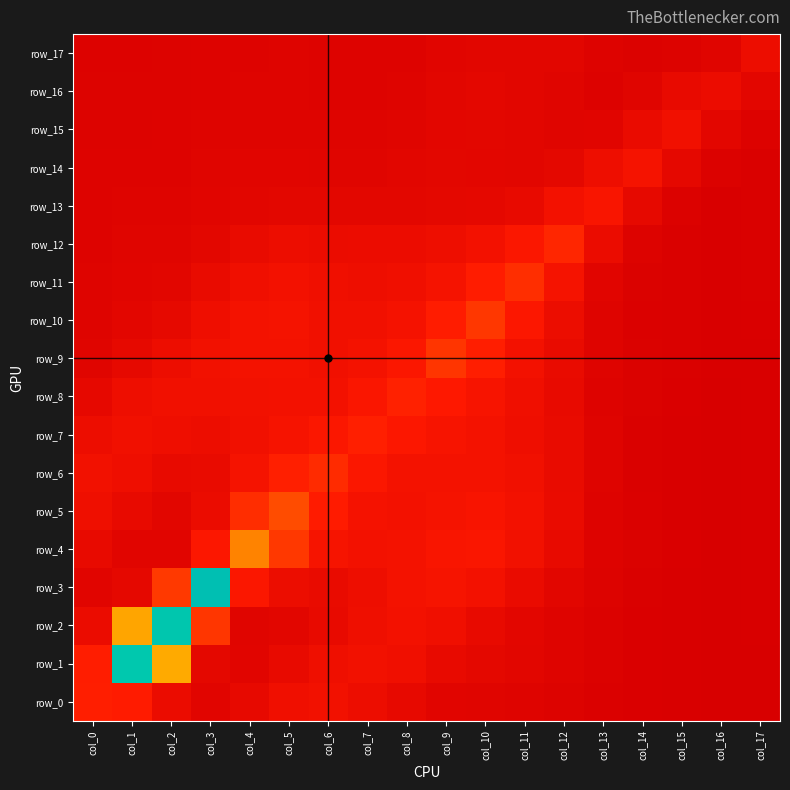

Reading right to left, transcribe all the data shown in this chart.

row_0: col_17=0.1	col_16=0.0	col_15=0.1	col_14=0.1	col_13=0.1	col_12=0.2	col_11=0.3	col_10=0.3	col_9=0.3	col_8=0.5	col_7=0.7	col_6=0.9	col_5=0.8	col_4=0.5	col_3=0.3	col_2=0.7	col_1=1.3	col_0=1.4
row_1: col_17=0.1	col_16=0.0	col_15=0.1	col_14=0.1	col_13=0.2	col_12=0.3	col_11=0.4	col_10=0.4	col_9=0.6	col_8=0.8	col_7=0.9	col_6=0.8	col_5=0.6	col_4=0.3	col_3=0.5	col_2=3.2	col_1=7.0	col_0=1.4
row_2: col_17=0.1	col_16=0.0	col_15=0.1	col_14=0.1	col_13=0.2	col_12=0.3	col_11=0.4	col_10=0.6	col_9=0.8	col_8=0.9	col_7=0.8	col_6=0.6	col_5=0.4	col_4=0.3	col_3=1.7	col_2=7.1	col_1=3.1	col_0=0.7
row_3: col_17=0.1	col_16=0.1	col_15=0.1	col_14=0.1	col_13=0.2	col_12=0.4	col_11=0.6	col_10=0.9	col_9=1.0	col_8=0.9	col_7=0.8	col_6=0.6	col_5=0.7	col_4=1.2	col_3=7.5	col_2=1.7	col_1=0.5	col_0=0.3
row_4: col_17=0.1	col_16=0.1	col_15=0.1	col_14=0.2	col_13=0.2	col_12=0.5	col_11=0.9	col_10=1.1	col_9=1.1	col_8=1.0	col_7=0.9	col_6=1.0	col_5=1.7	col_4=2.7	col_3=1.2	col_2=0.3	col_1=0.3	col_0=0.6
row_5: col_17=0.1	col_16=0.1	col_15=0.1	col_14=0.1	col_13=0.2	col_12=0.6	col_11=0.9	col_10=1.1	col_9=1.0	col_8=0.9	col_7=1.0	col_6=1.3	col_5=2.0	col_4=1.6	col_3=0.7	col_2=0.4	col_1=0.5	col_0=0.8
row_6: col_17=0.1	col_16=0.1	col_15=0.1	col_14=0.1	col_13=0.2	col_12=0.6	col_11=0.8	col_10=1.0	col_9=0.9	col_8=1.0	col_7=1.2	col_6=1.5	col_5=1.4	col_4=1.0	col_3=0.6	col_2=0.6	col_1=0.8	col_0=0.9
row_7: col_17=0.1	col_16=0.1	col_15=0.1	col_14=0.1	col_13=0.2	col_12=0.6	col_11=0.8	col_10=1.0	col_9=1.0	col_8=1.2	col_7=1.4	col_6=1.2	col_5=1.0	col_4=0.9	col_3=0.7	col_2=0.8	col_1=0.9	col_0=0.7
row_8: col_17=0.1	col_16=0.1	col_15=0.1	col_14=0.2	col_13=0.2	col_12=0.6	col_11=0.8	col_10=1.1	col_9=1.3	col_8=1.4	col_7=1.2	col_6=0.9	col_5=0.9	col_4=0.9	col_3=0.9	col_2=0.9	col_1=0.8	col_0=0.5
row_9: col_17=0.1	col_16=0.1	col_15=0.1	col_14=0.2	col_13=0.3	col_12=0.6	col_11=0.9	col_10=1.4	col_9=1.7	col_8=1.2	col_7=0.9	col_6=0.8	col_5=0.9	col_4=0.9	col_3=0.9	col_2=0.7	col_1=0.5	col_0=0.3
row_10: col_17=0.1	col_16=0.1	col_15=0.1	col_14=0.1	col_13=0.3	col_12=0.7	col_11=1.2	col_10=1.7	col_9=1.3	col_8=1.0	col_7=0.8	col_6=0.8	col_5=1.0	col_4=1.0	col_3=0.8	col_2=0.5	col_1=0.4	col_0=0.3
row_11: col_17=0.1	col_16=0.1	col_15=0.1	col_14=0.1	col_13=0.3	col_12=1.0	col_11=1.6	col_10=1.3	col_9=1.0	col_8=0.8	col_7=0.8	col_6=0.8	col_5=0.9	col_4=0.8	col_3=0.6	col_2=0.4	col_1=0.3	col_0=0.3
row_12: col_17=0.1	col_16=0.1	col_15=0.1	col_14=0.2	col_13=0.7	col_12=1.5	col_11=1.2	col_10=0.9	col_9=0.8	col_8=0.7	col_7=0.7	col_6=0.7	col_5=0.7	col_4=0.6	col_3=0.4	col_2=0.3	col_1=0.3	col_0=0.2
row_13: col_17=0.1	col_16=0.1	col_15=0.2	col_14=0.5	col_13=1.1	col_12=0.9	col_11=0.6	col_10=0.5	col_9=0.4	col_8=0.4	col_7=0.4	col_6=0.4	col_5=0.4	col_4=0.4	col_3=0.3	col_2=0.3	col_1=0.3	col_0=0.2
row_14: col_17=0.1	col_16=0.2	col_15=0.5	col_14=1.0	col_13=0.7	col_12=0.4	col_11=0.4	col_10=0.4	col_9=0.4	col_8=0.4	col_7=0.3	col_6=0.3	col_5=0.3	col_4=0.3	col_3=0.3	col_2=0.2	col_1=0.2	col_0=0.2
row_15: col_17=0.2	col_16=0.4	col_15=0.8	col_14=0.6	col_13=0.3	col_12=0.3	col_11=0.4	col_10=0.4	col_9=0.4	col_8=0.3	col_7=0.3	col_6=0.3	col_5=0.3	col_4=0.3	col_3=0.2	col_2=0.2	col_1=0.2	col_0=0.2
row_16: col_17=0.4	col_16=0.7	col_15=0.6	col_14=0.3	col_13=0.2	col_12=0.3	col_11=0.4	col_10=0.4	col_9=0.4	col_8=0.3	col_7=0.2	col_6=0.2	col_5=0.3	col_4=0.2	col_3=0.2	col_2=0.2	col_1=0.2	col_0=0.2
row_17: col_17=0.7	col_16=0.3	col_15=0.2	col_14=0.2	col_13=0.2	col_12=0.4	col_11=0.4	col_10=0.4	col_9=0.3	col_8=0.2	col_7=0.2	col_6=0.2	col_5=0.3	col_4=0.2	col_3=0.2	col_2=0.2	col_1=0.2	col_0=0.2